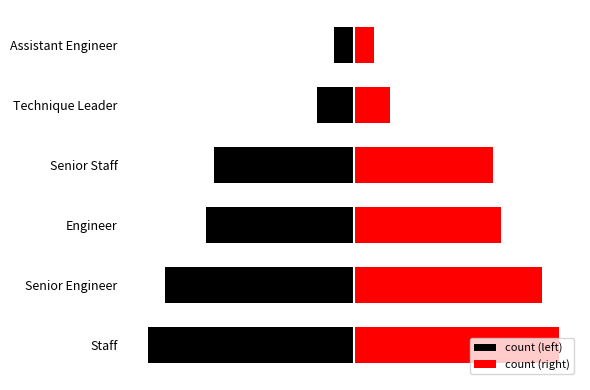

The value of count (left) at Senior Staff is -292. True or false?

True